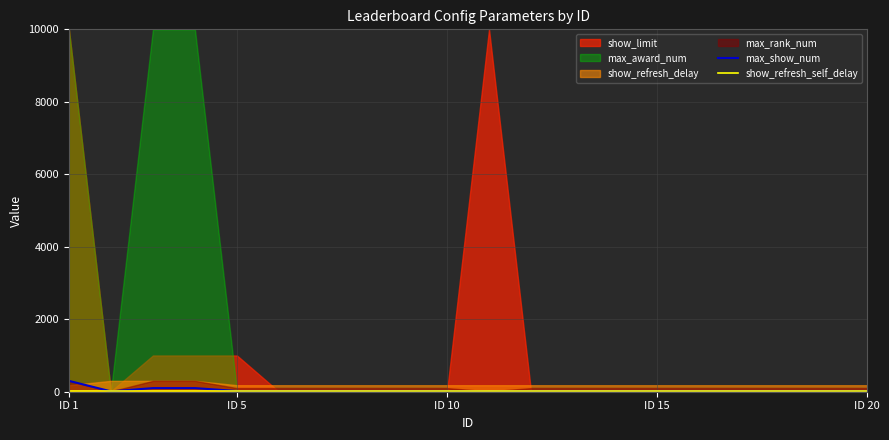

Which label corresponds to the largest value in the chart?

ID 1